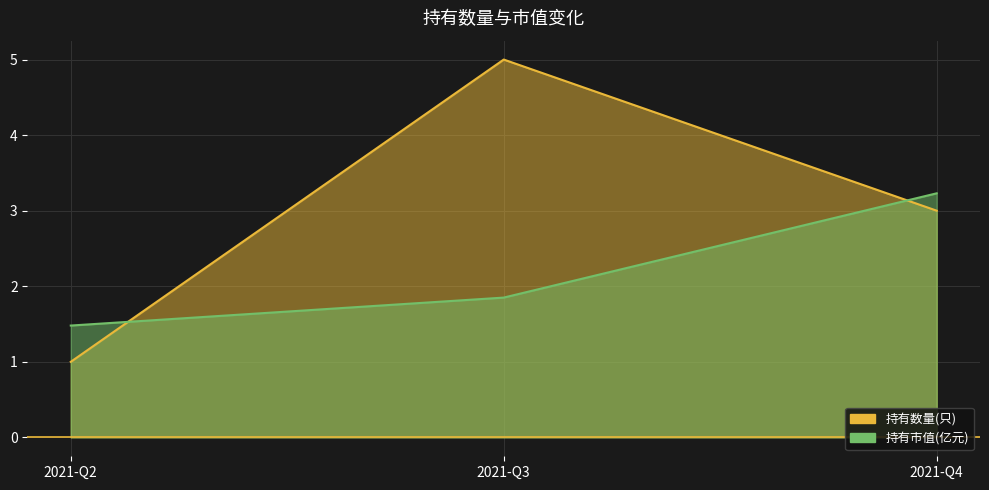

At which category does the chart reach its peak across all series?

2021-Q3